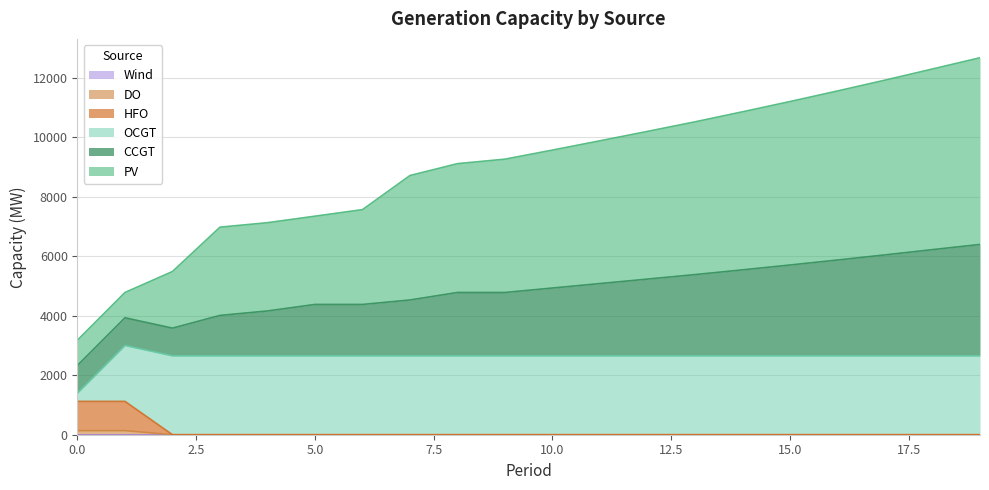

Does the chart have visible grid lines?

Yes